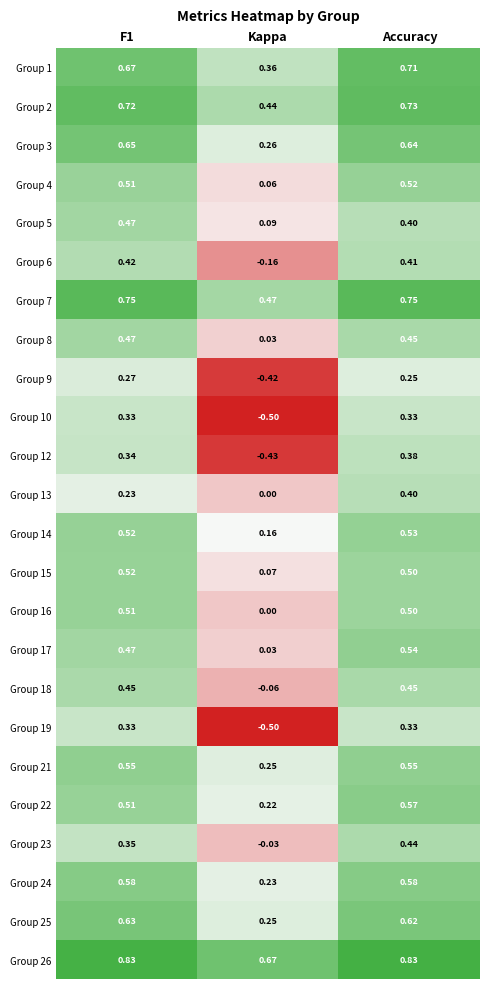

Is the value of Group 25 at Kappa greater than the value of Group 1 at Accuracy?

No